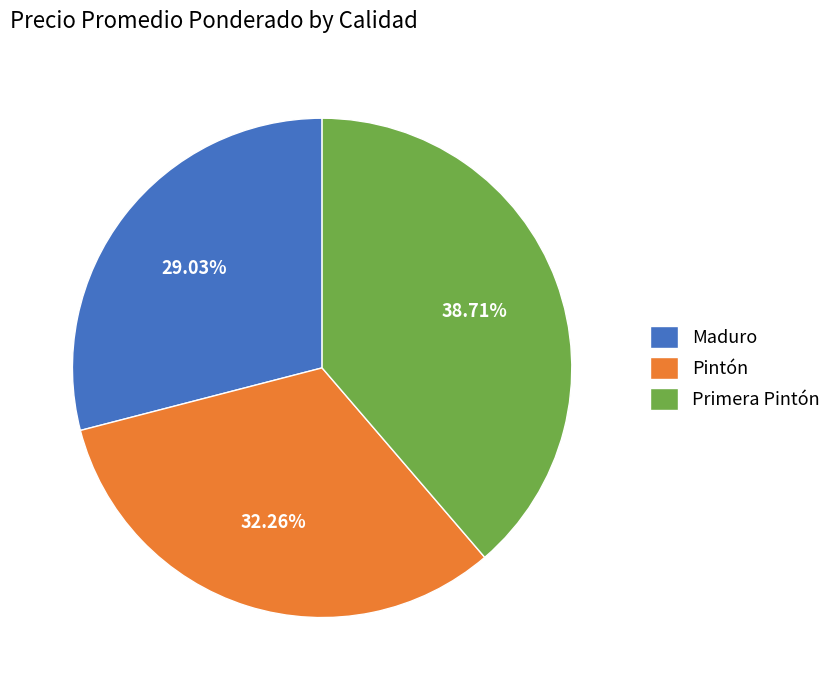

To the nearest percent, what percentage of the pie is Maduro?

29%